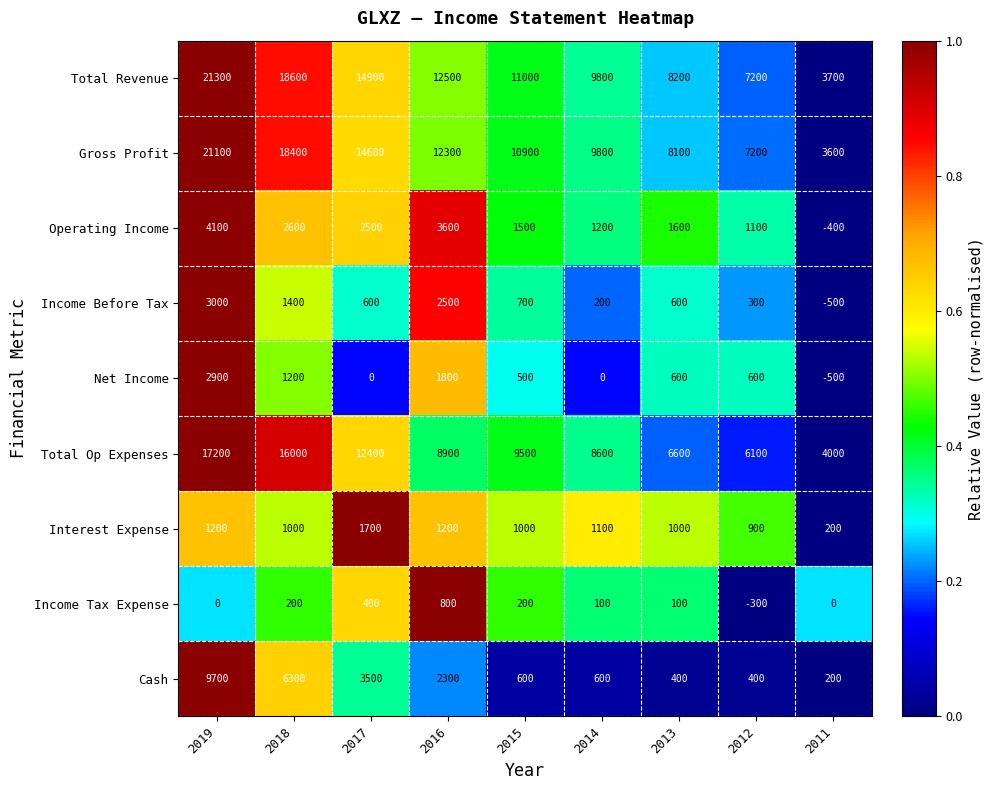

What is the difference between the highest and lowest values at 2013?

8100